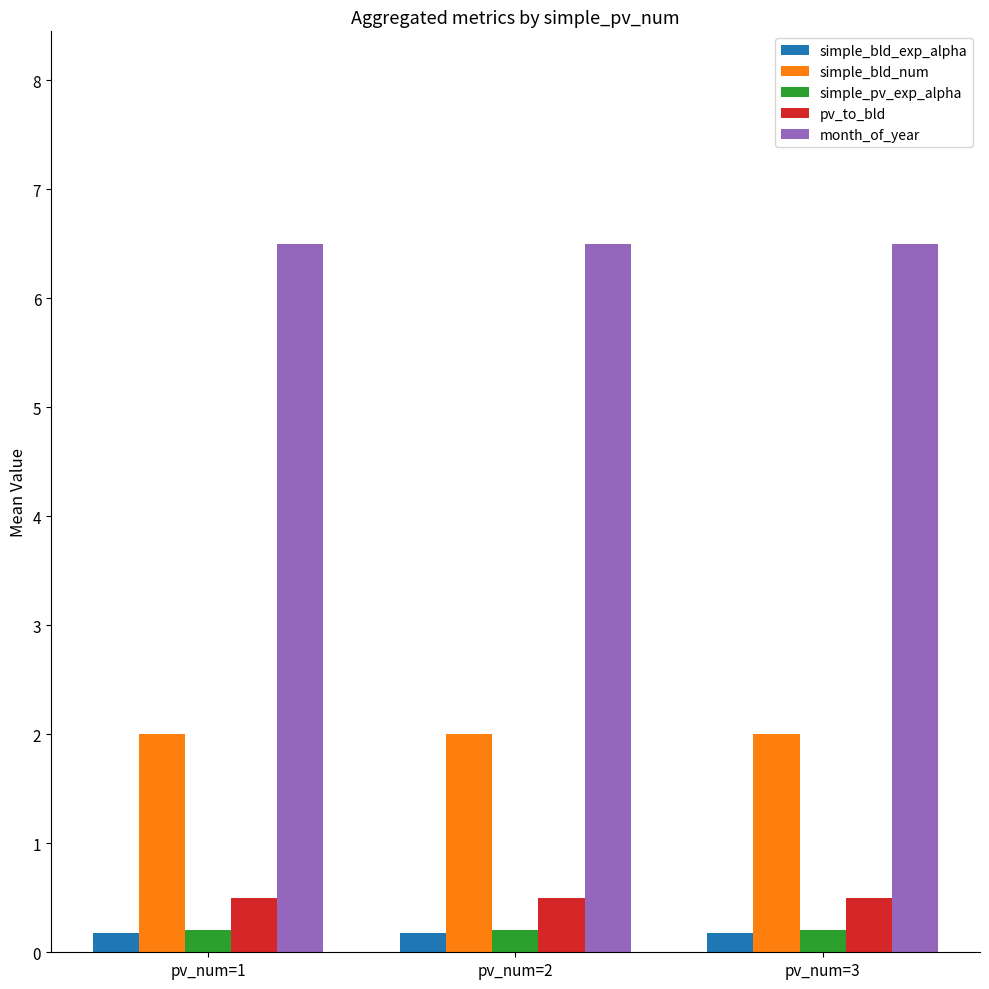

What is the difference between the highest and lowest values at pv_num=2?

6.3